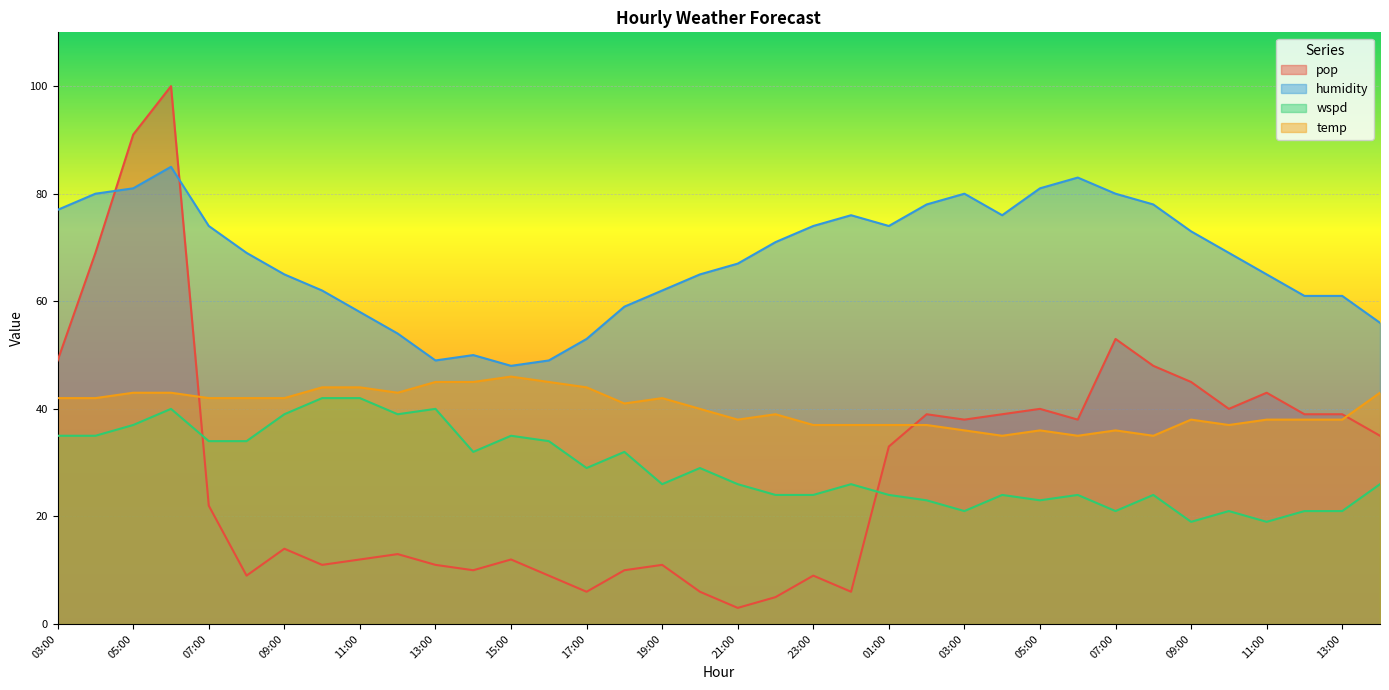

Between 11:00 and 12:00, which series saw the biggest shift?

humidity